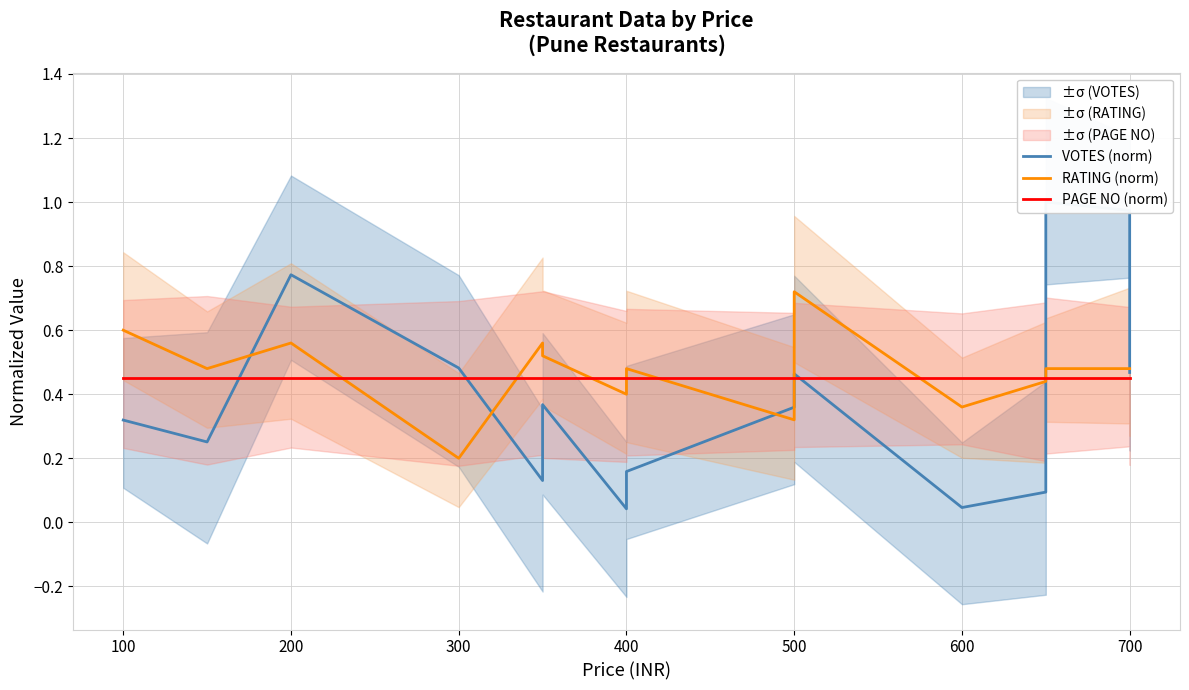

True or false: VOTES (norm) and PAGE NO (norm) cross at least once.

True